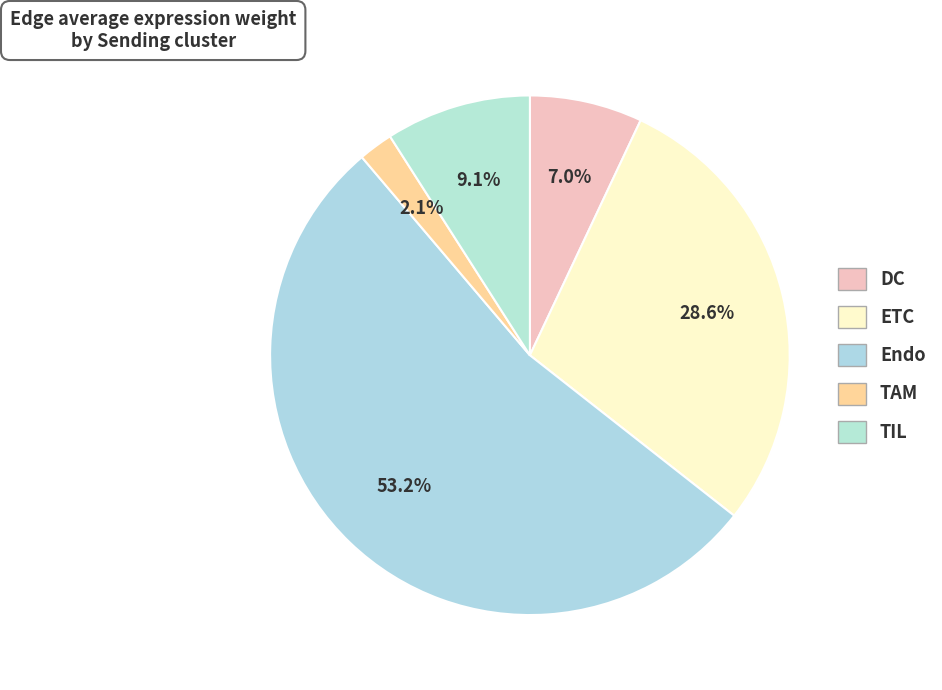

Which category has the biggest portion of the pie?

Endo